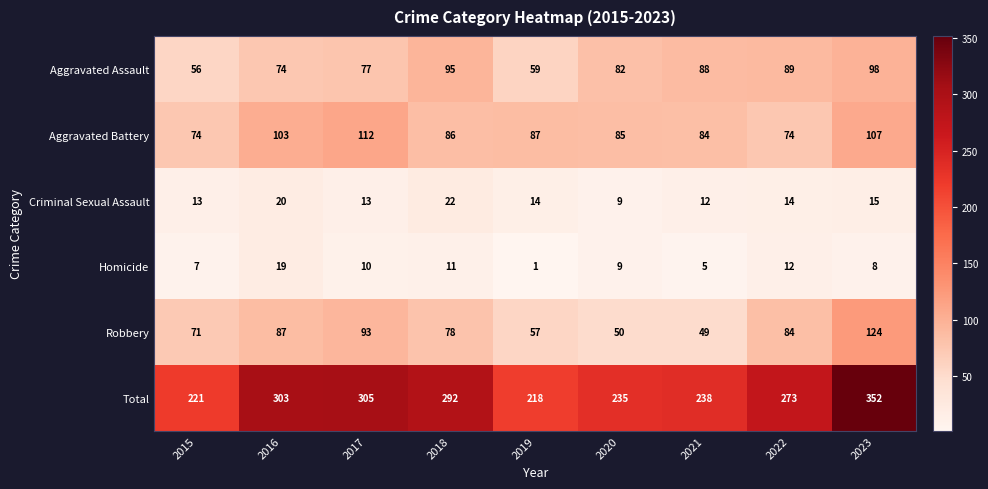

The Total series shows 364 at 2022. True or false?

False